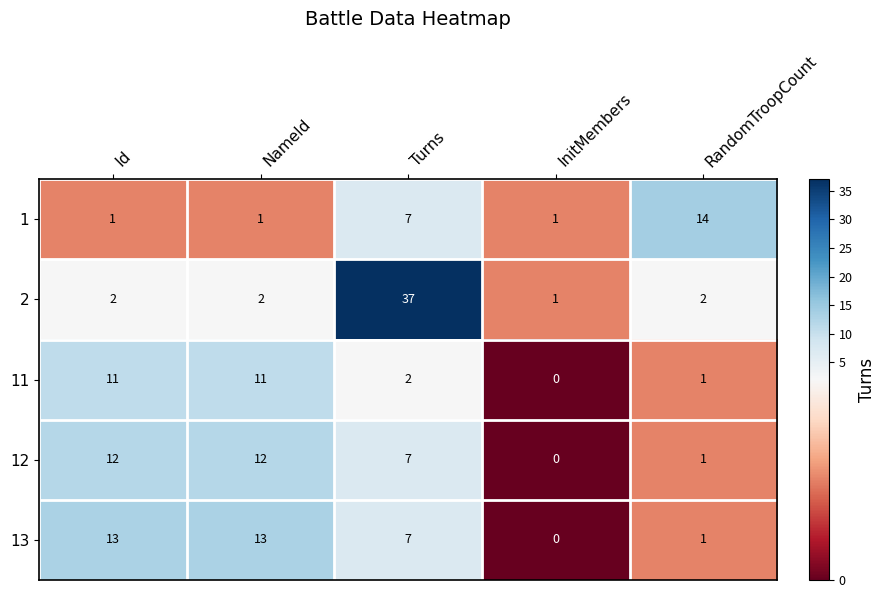

Reading left to right, transcribe all the data shown in this chart.

1: 1	1	7	1	14
2: 2	2	37	1	2
11: 11	11	2	0	1
12: 12	12	7	0	1
13: 13	13	7	0	1